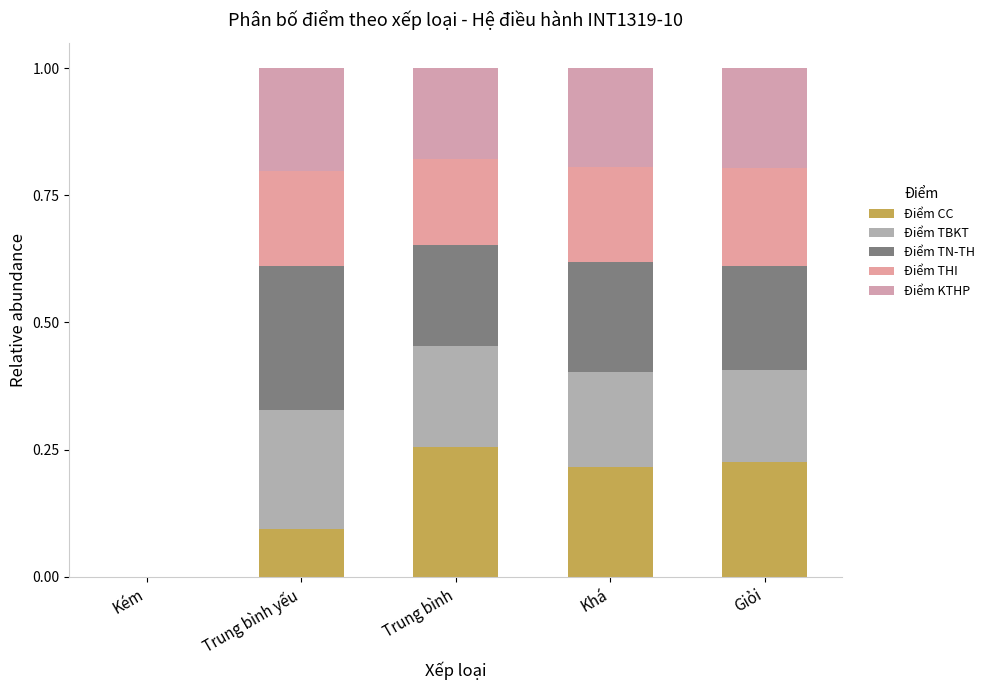

Are the bars grouped side by side (vs. stacked)?

No